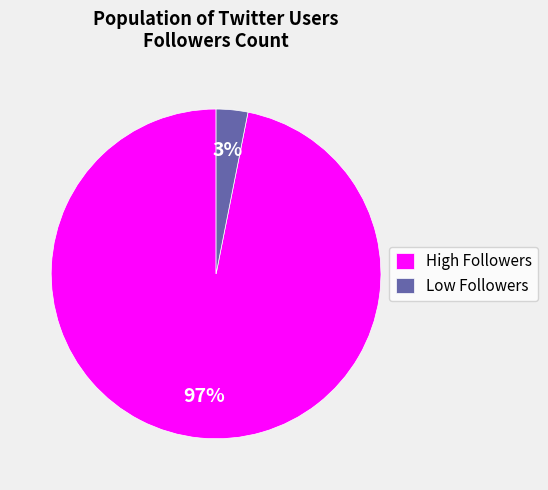

Rank the categories by value from lowest to highest.

Low Followers, High Followers